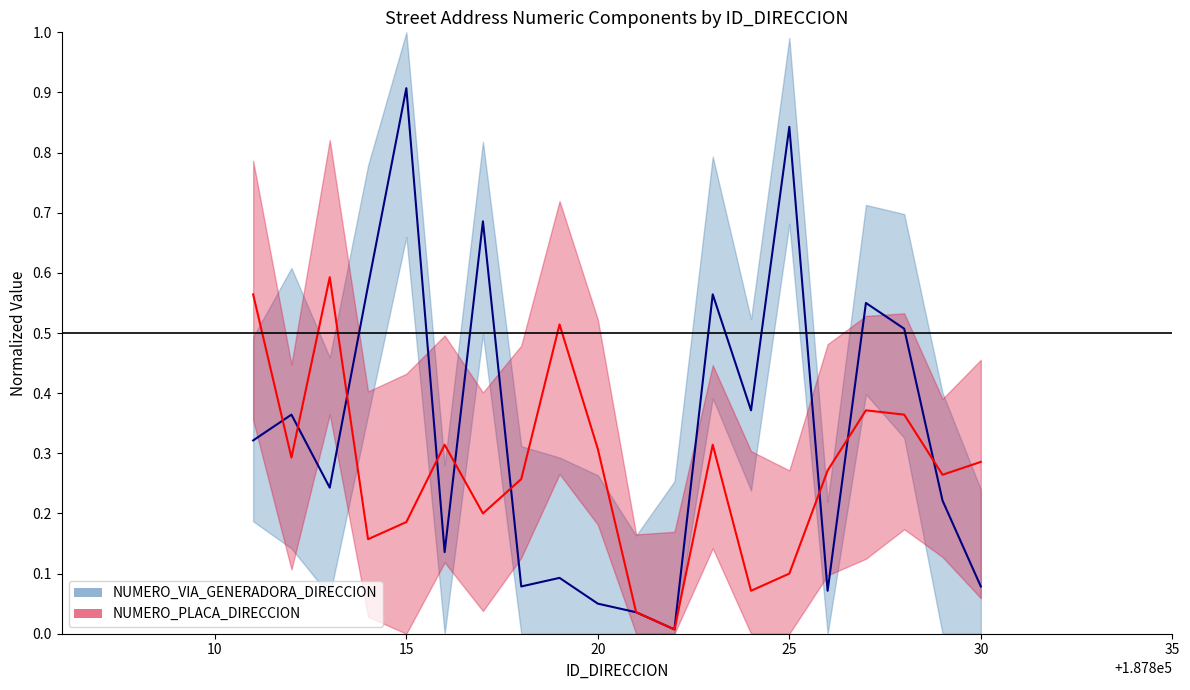

Does the chart have visible grid lines?

No